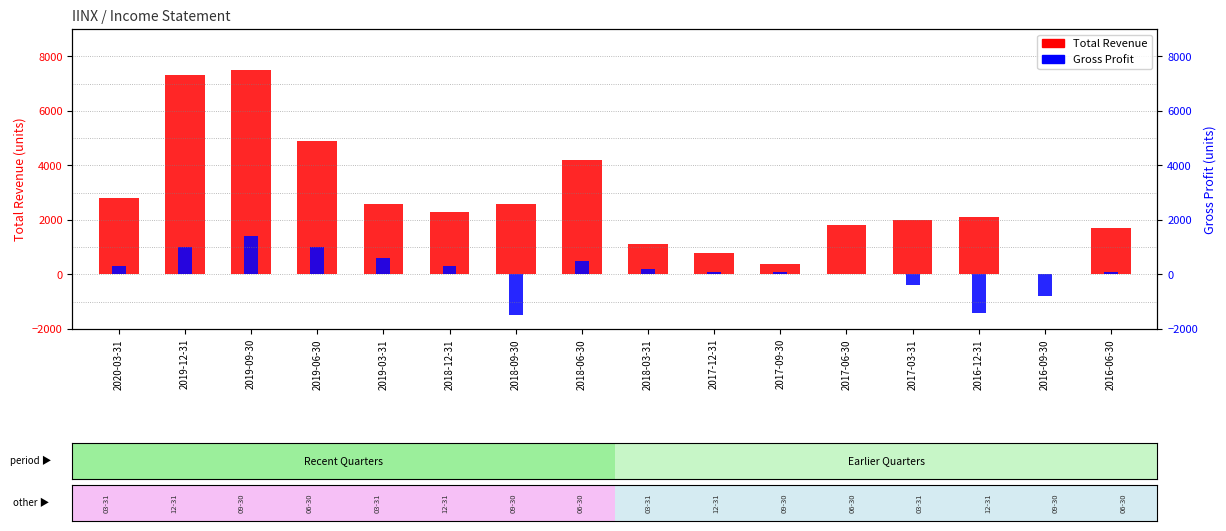

What is the value of the Gross Profit bar at the 15th from the left?

-800